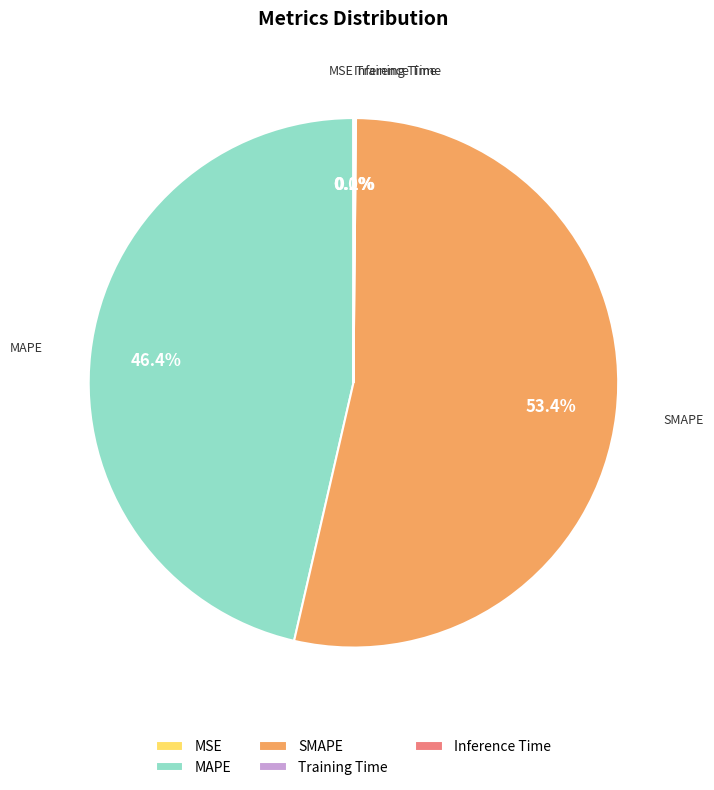

Do SMAPE and MAPE together represent more than half of the pie?

Yes